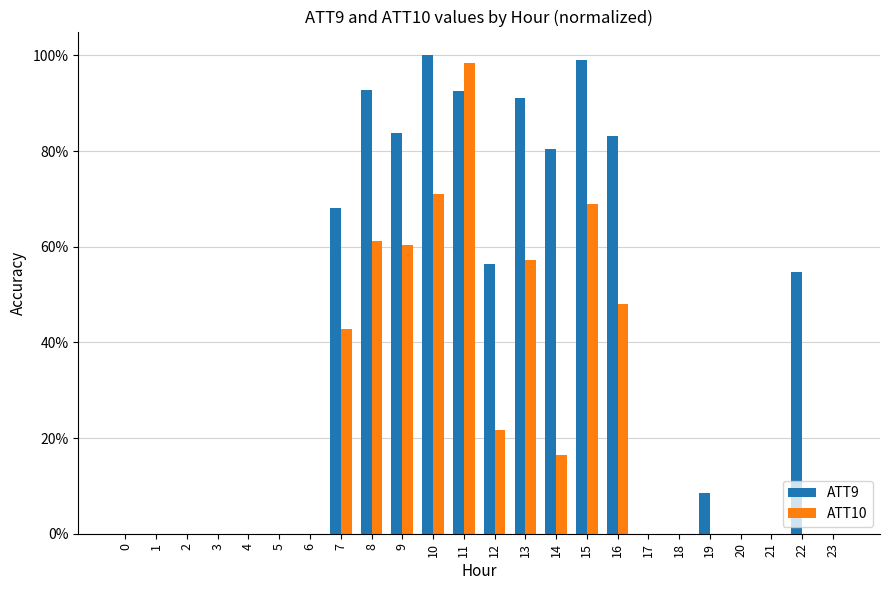

Are the bars grouped side by side (vs. stacked)?

Yes